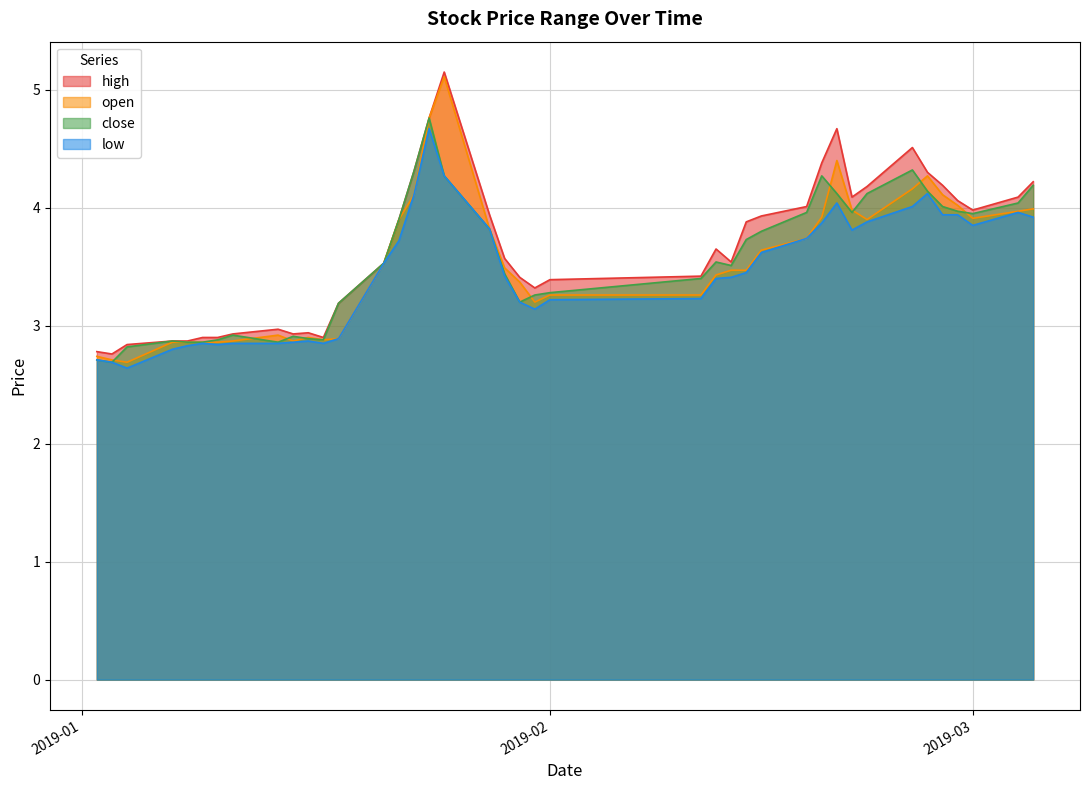

True or false: low and open cross at least once.

False